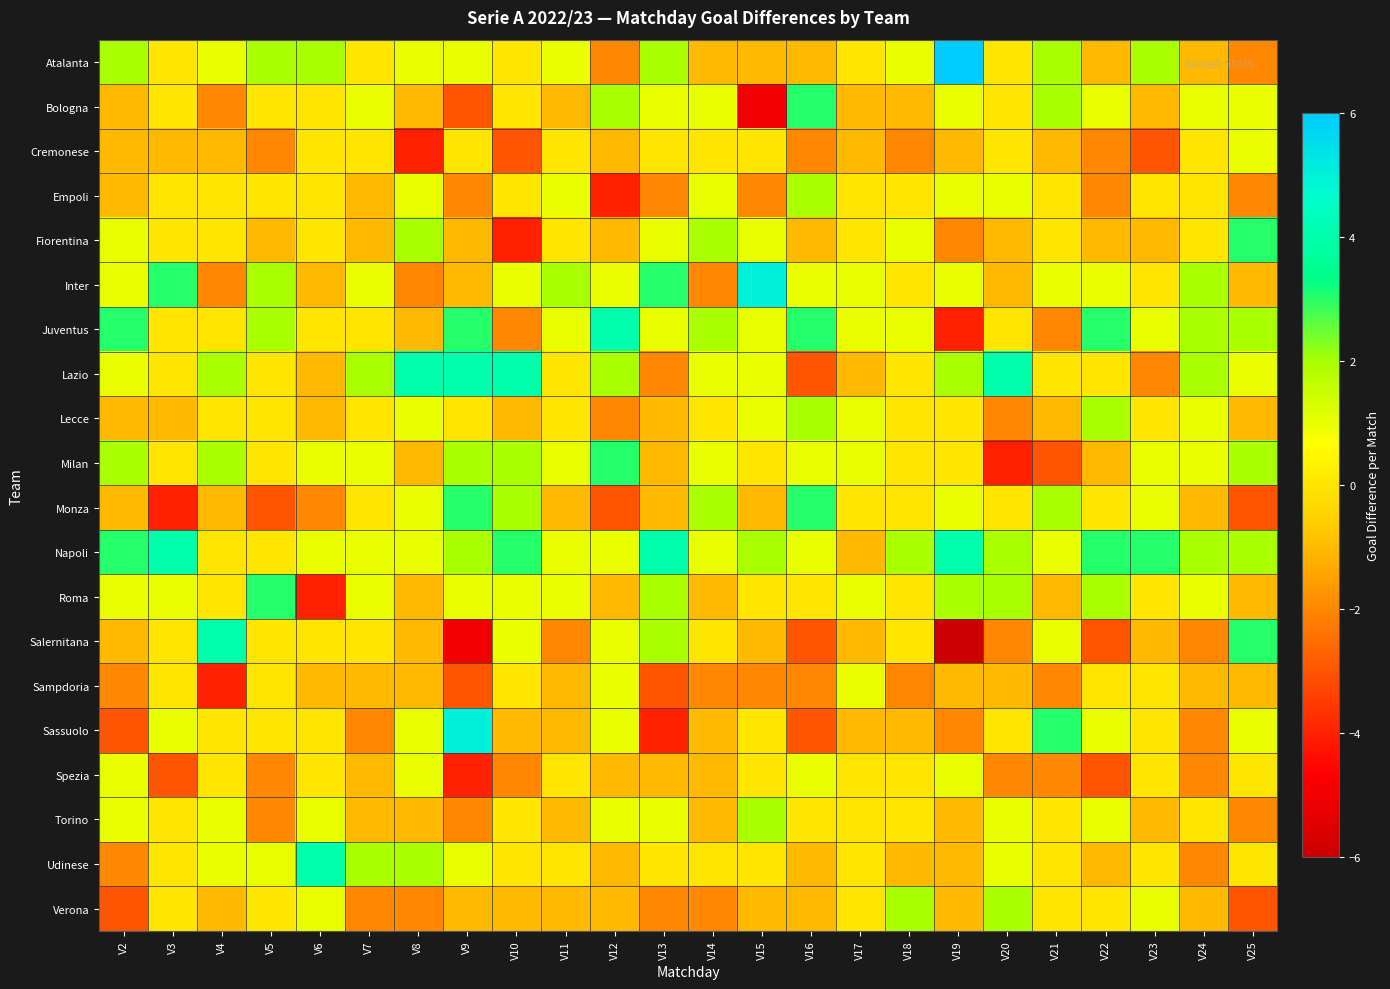

Which category has the highest value across all series?

V19